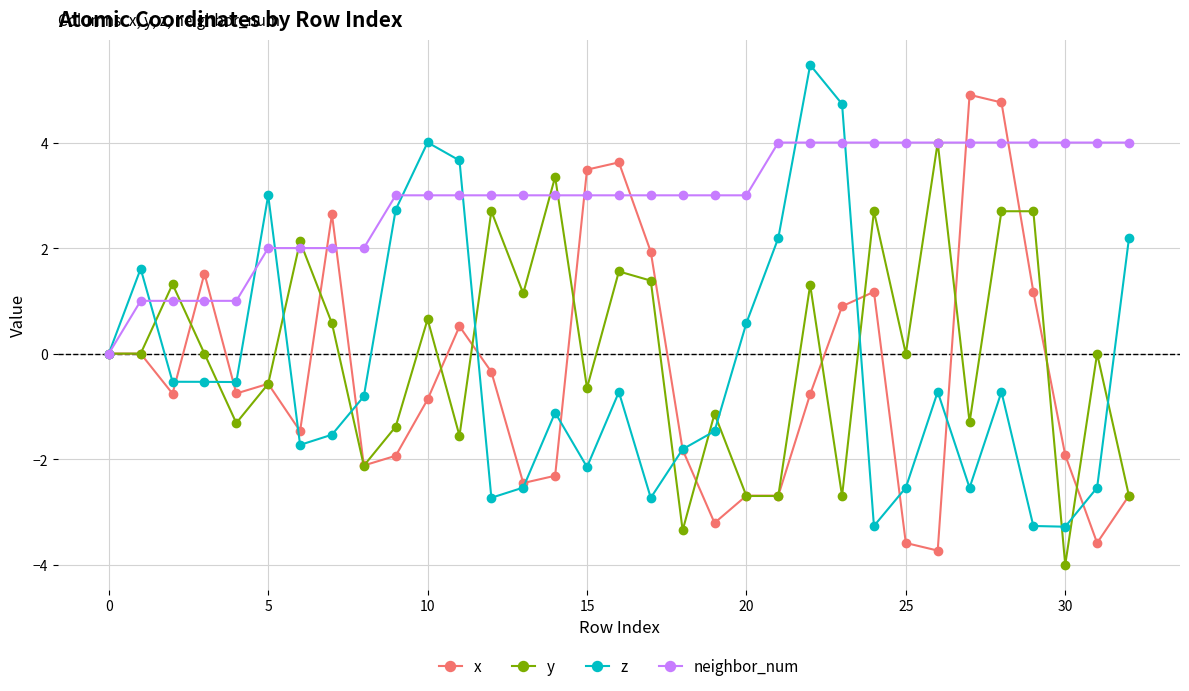

Count the number of data series in this chart.

4